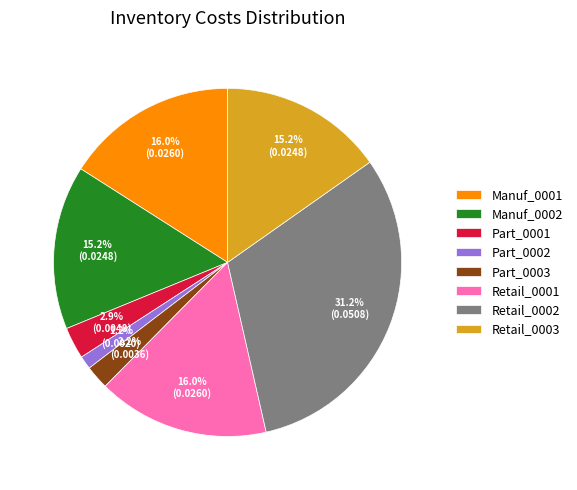

Does any single category account for the majority?

No